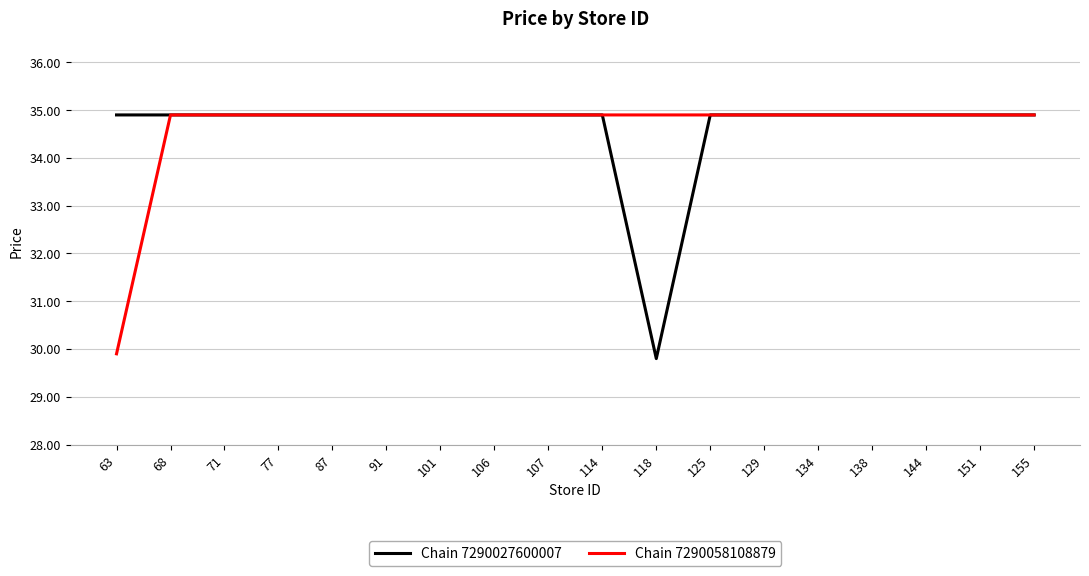

What is the total value across all series at 101?

69.8